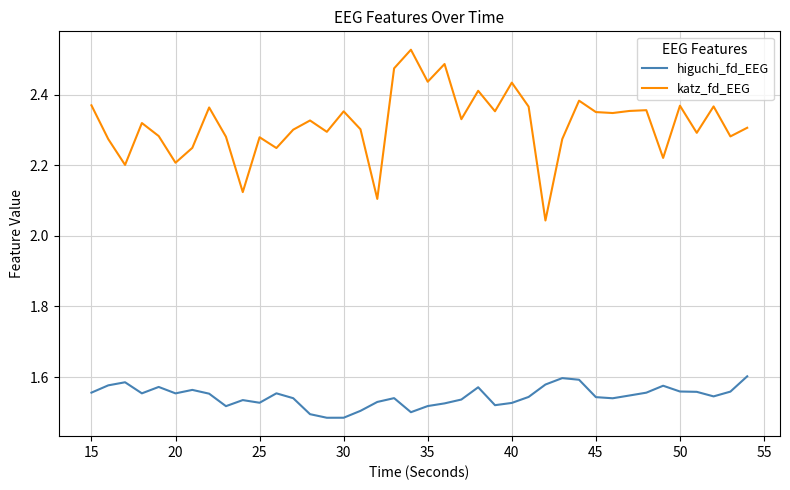

True or false: katz_fd_EEG and higuchi_fd_EEG cross at least once.

False